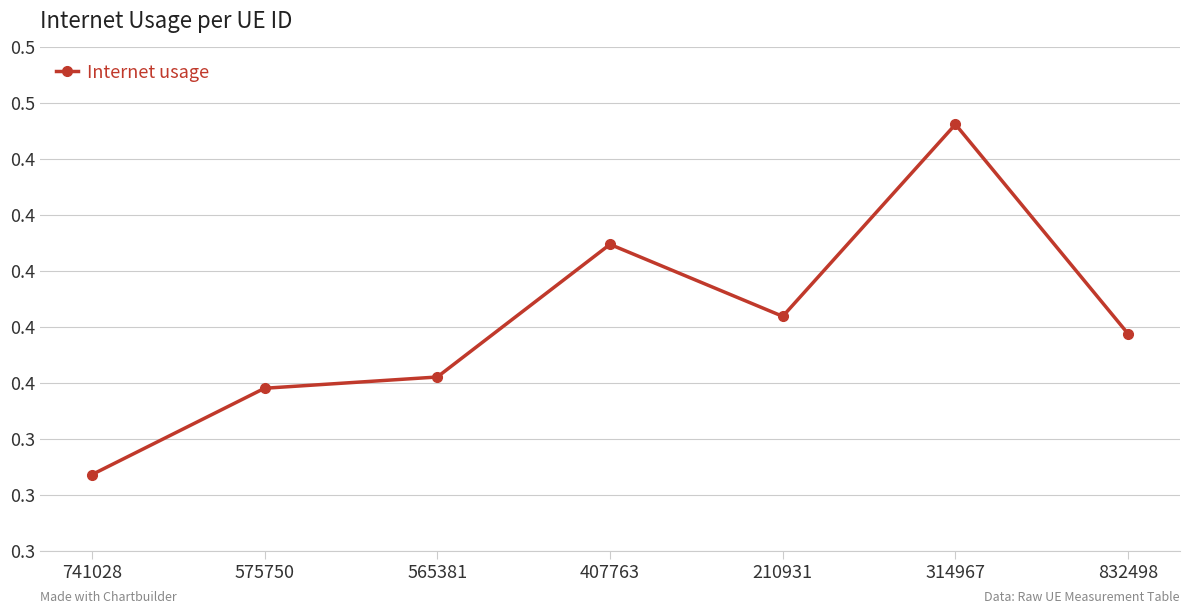

Which label corresponds to the largest value in the chart?

314967